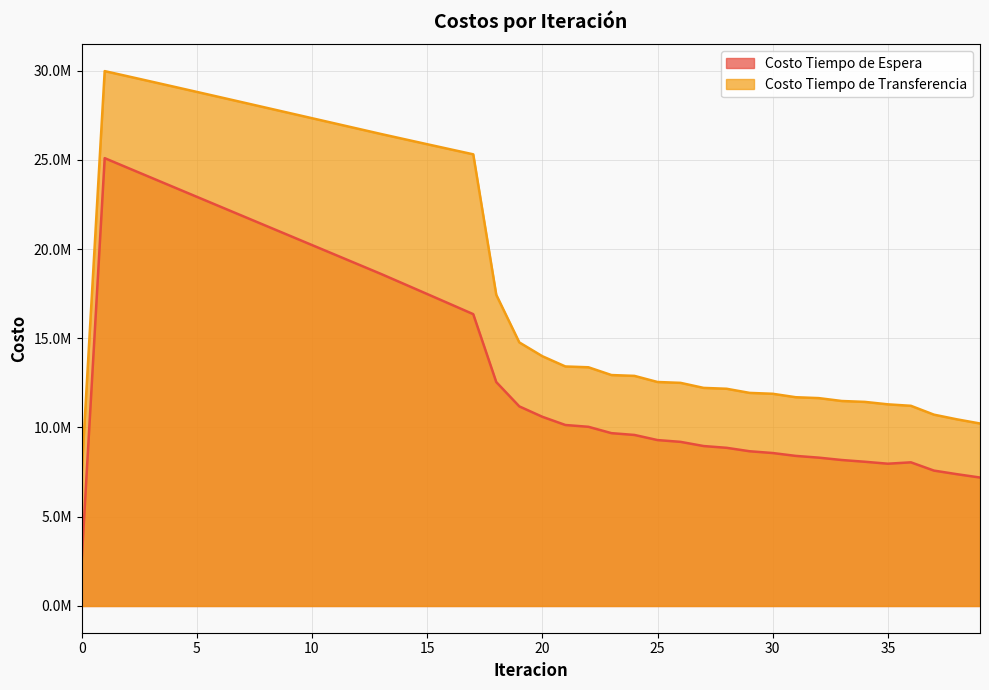

What is the total value across all series at 19?

25949801.9